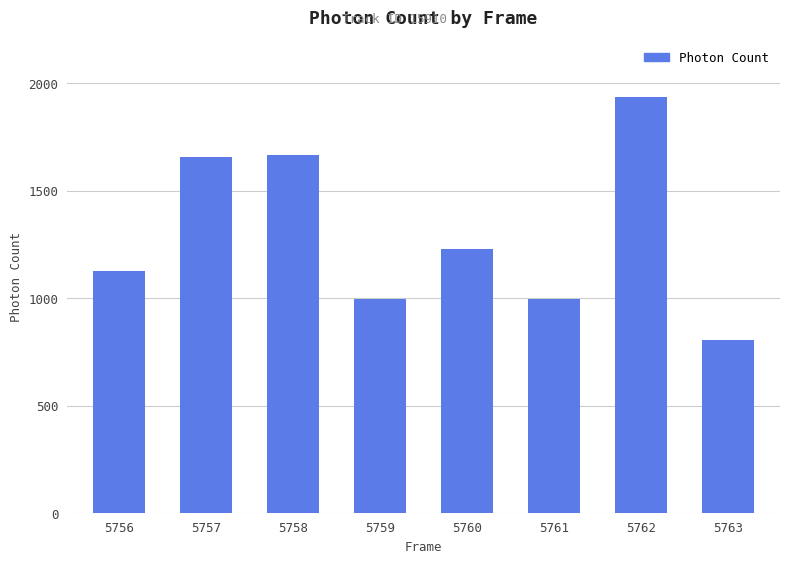

True or false: the data shows 995.7 at 5761.

True